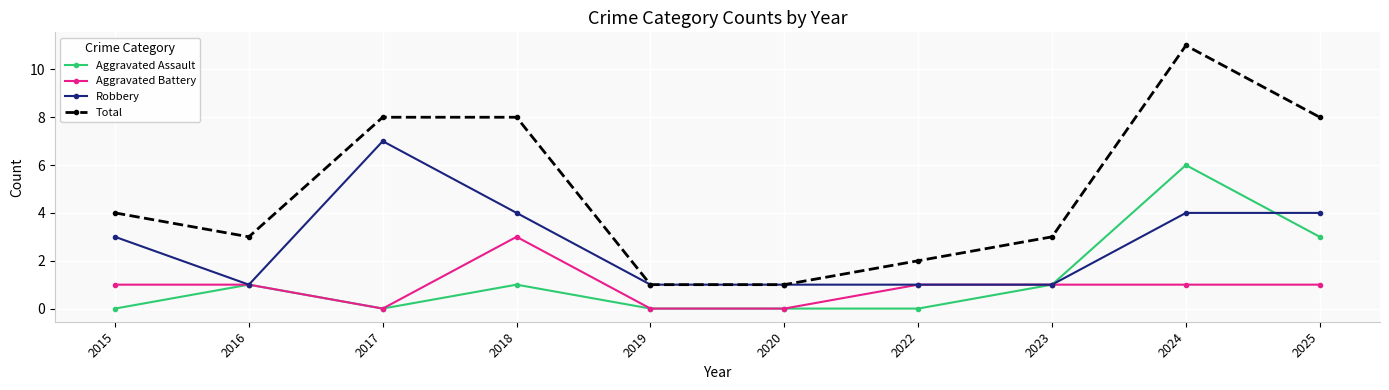

Which series changed the most between 2015 and 2018?

Total